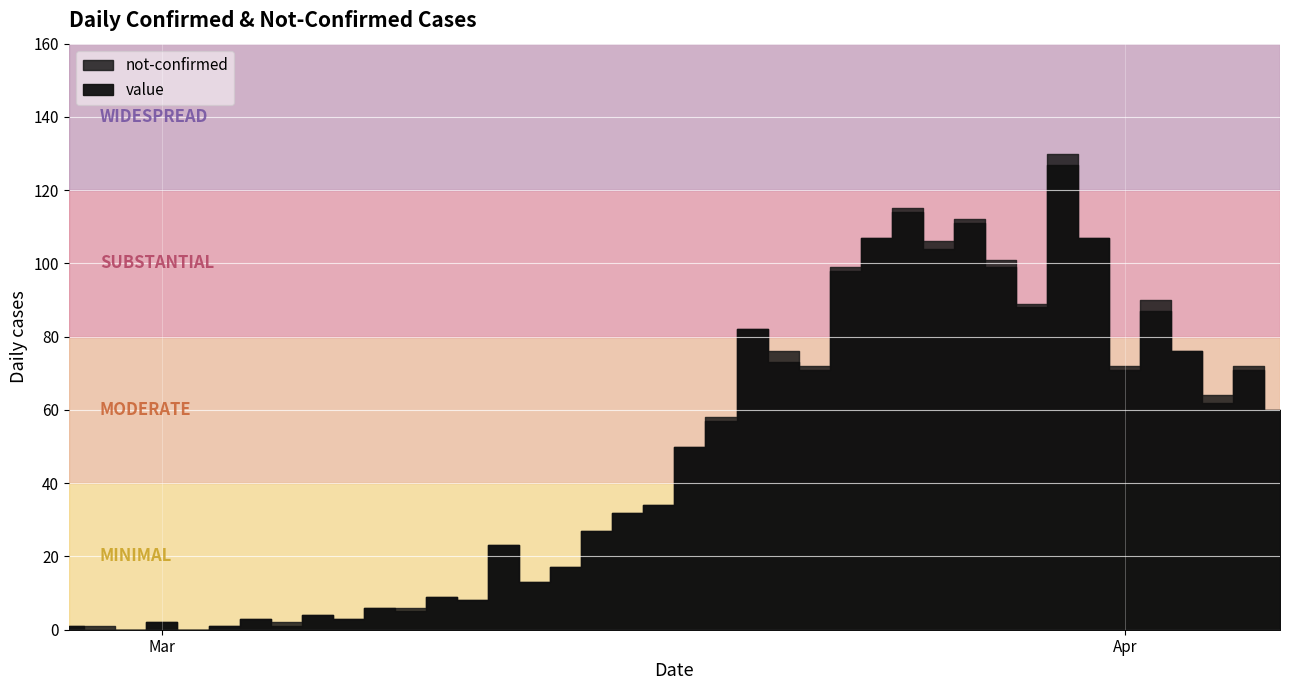

True or false: not-confirmed has more than 0 points higher than both neighbors.

True